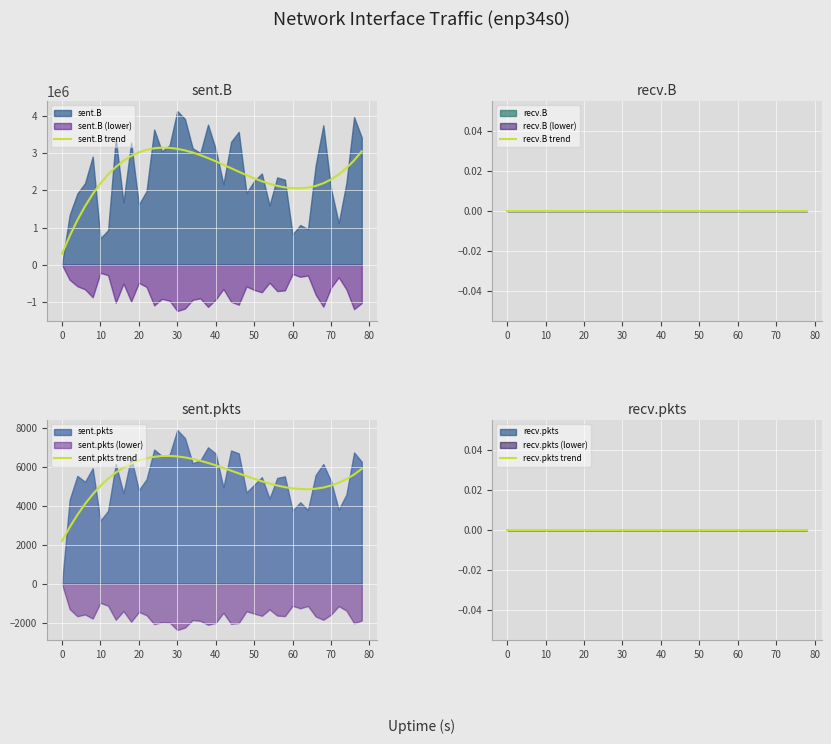

What is the minimum value for sent.B trend?

294231.4